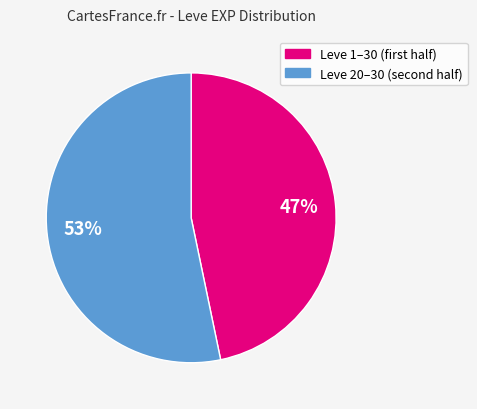

Does any single category account for the majority?

Yes